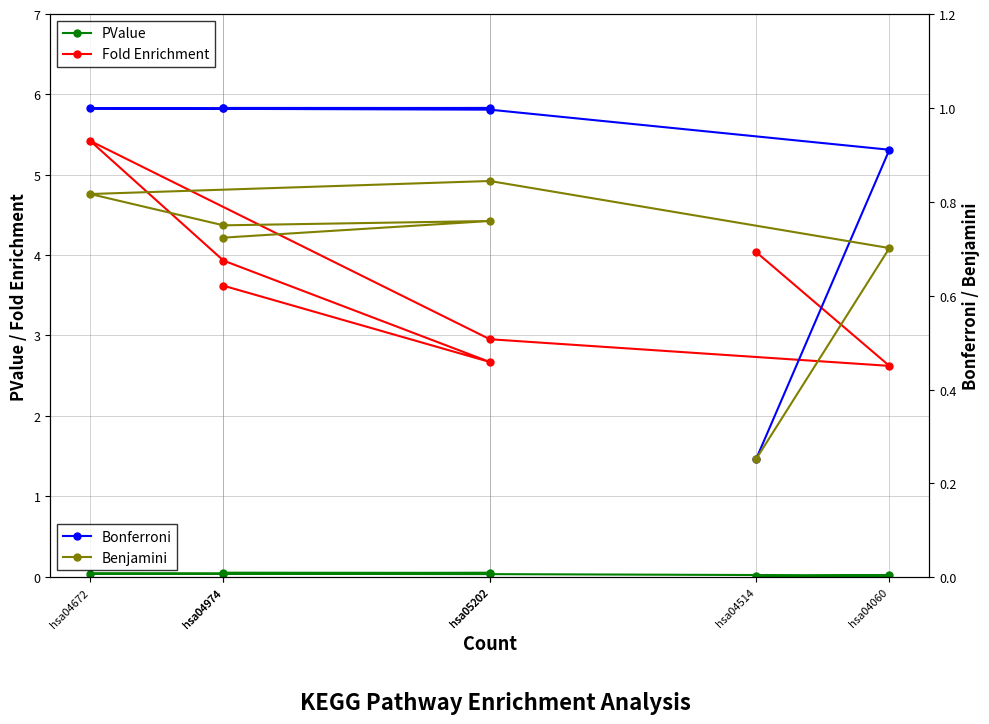

Where is the first local minimum for Benjamini?

hsa04974